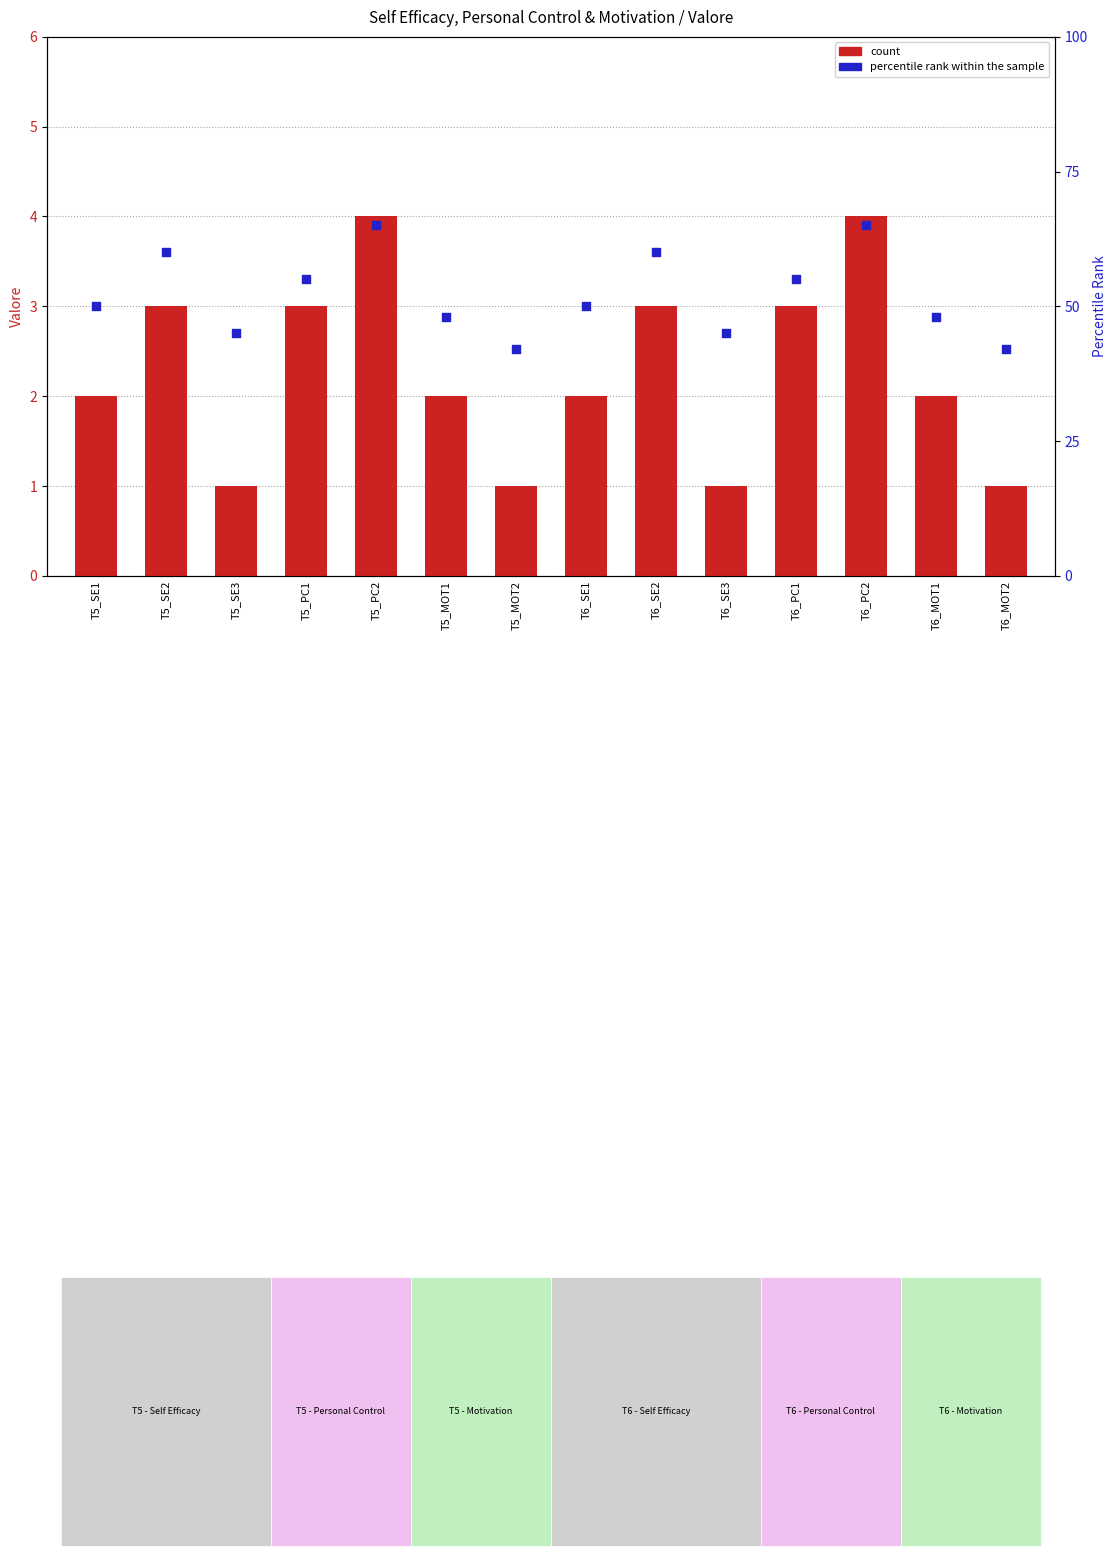

What is the total value across all series at T5_PC1?

58